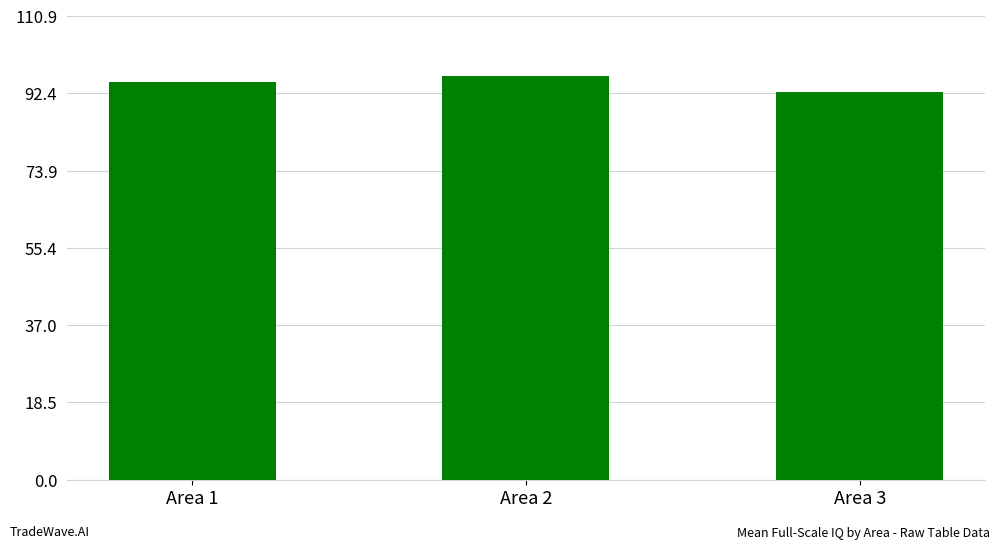

List the labels in order of value, smallest first.

Area 3, Area 1, Area 2